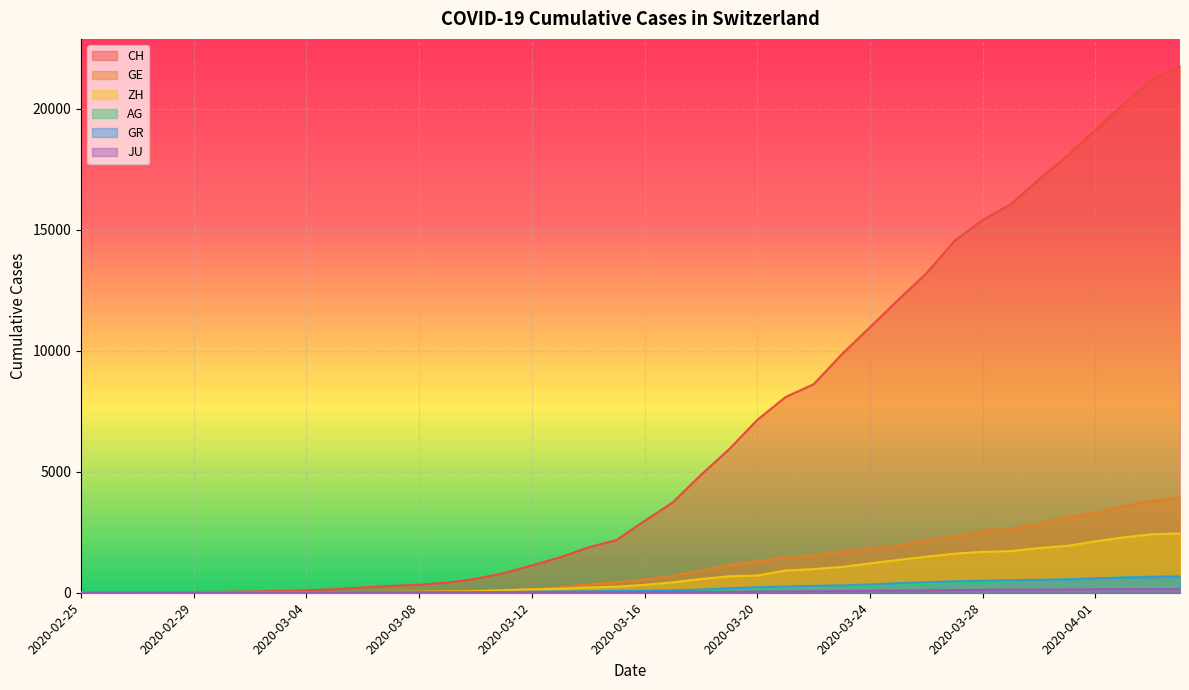

What is the difference between the highest and lowest values at 2020-03-19?

5897